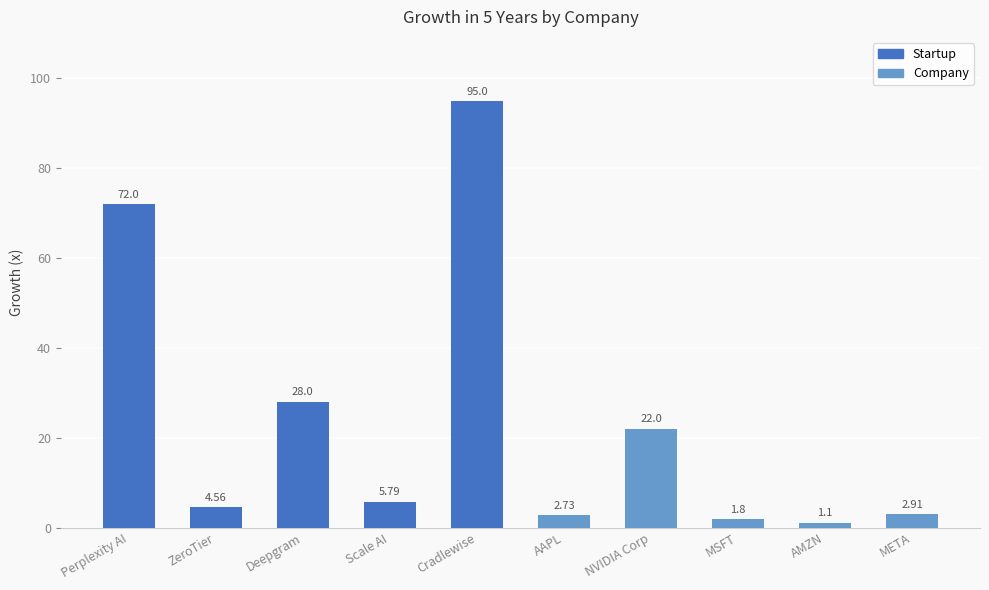

What is the label of the 2nd bar from the right?

AMZN